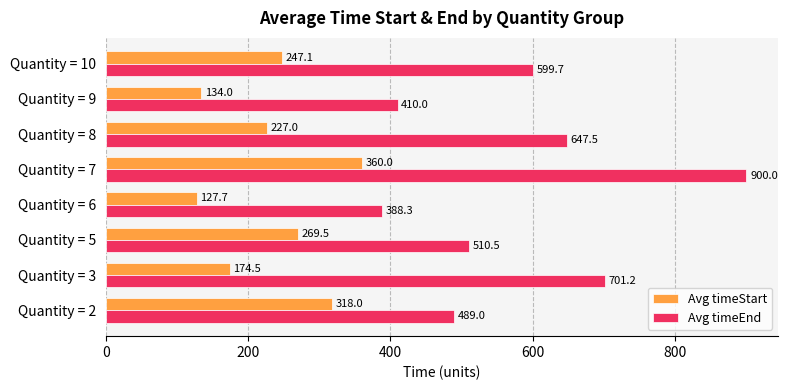

Where is Avg timeStart nearest to the value 243?

Quantity = 10